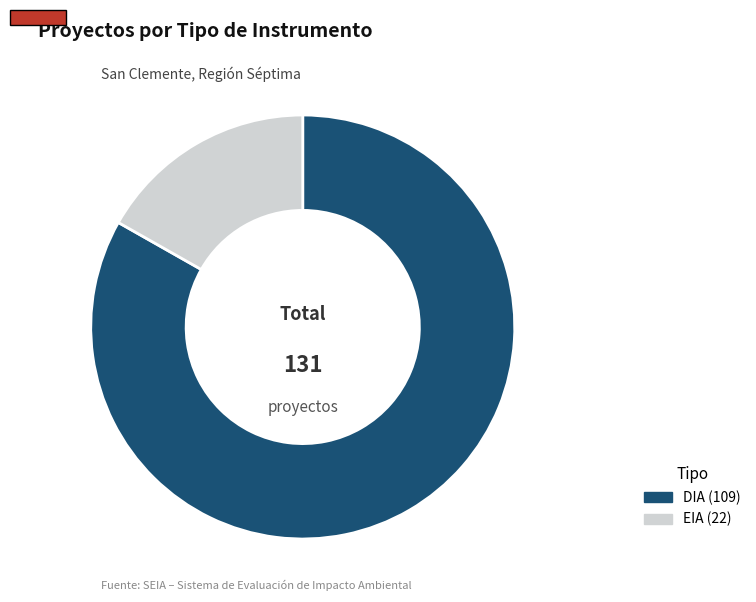

True or false: DIA accounts for 83% of the total.

True